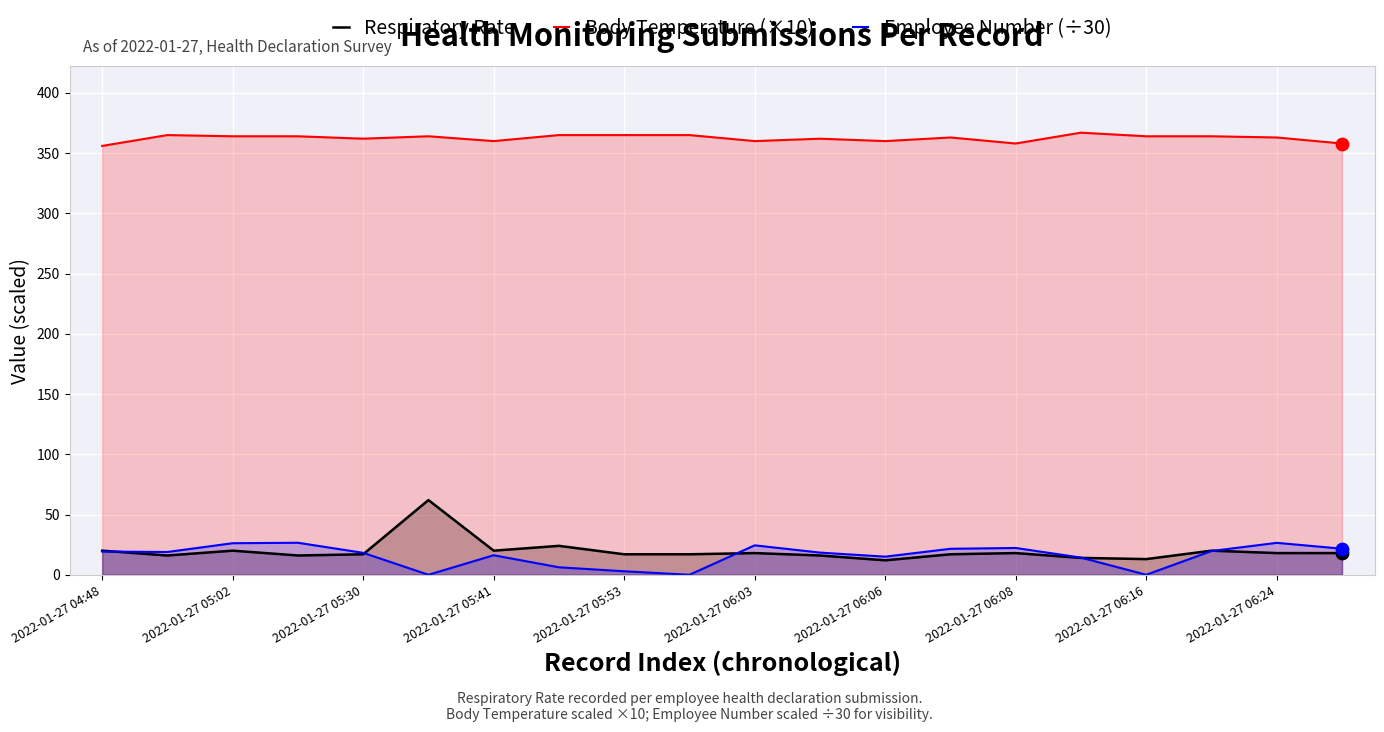

Which series reaches the minimum Y coordinate?

Employee Number (÷30)